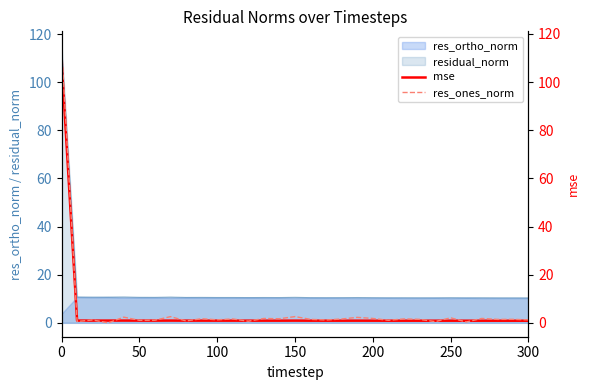

What is the difference between the maximum and minimum values in the mse series?

108.2